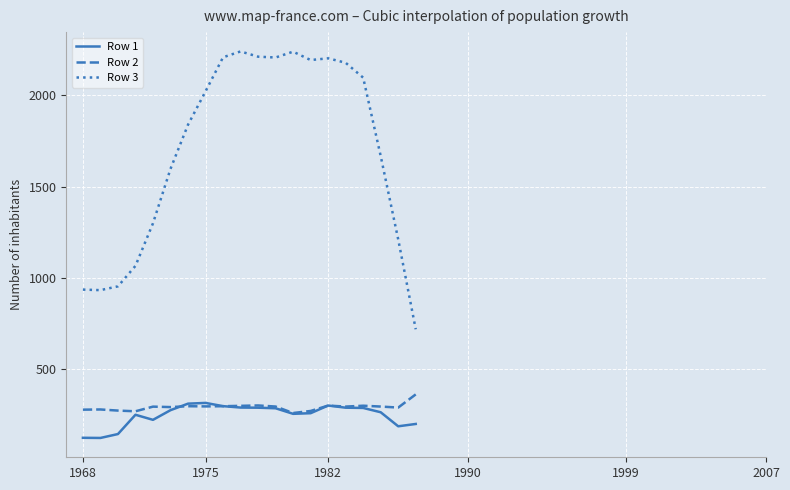

What is the greatest value displayed?

2240.6